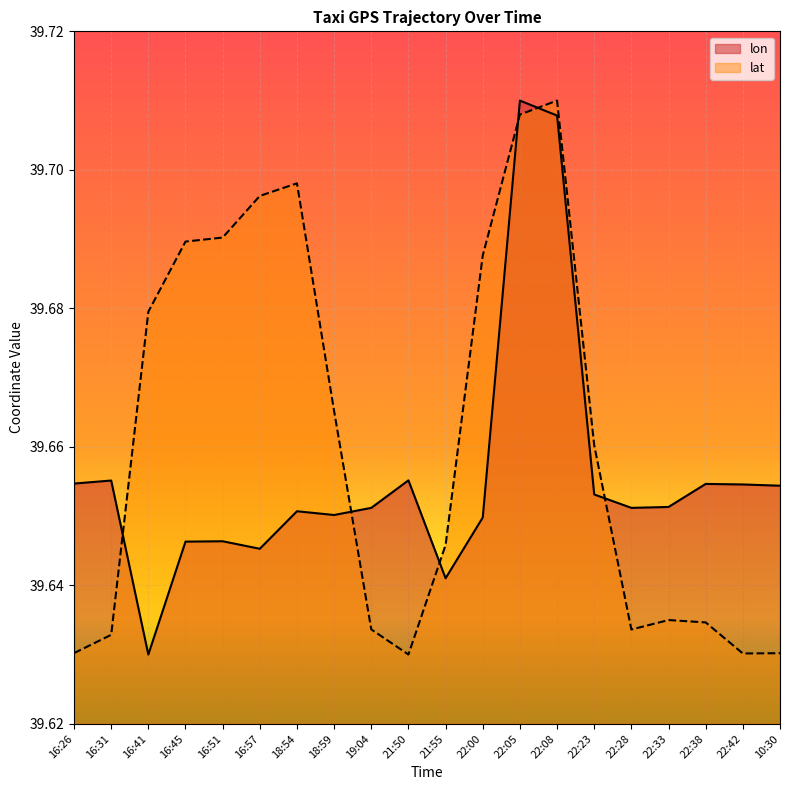

How many times do lon and lat cross each other?

6